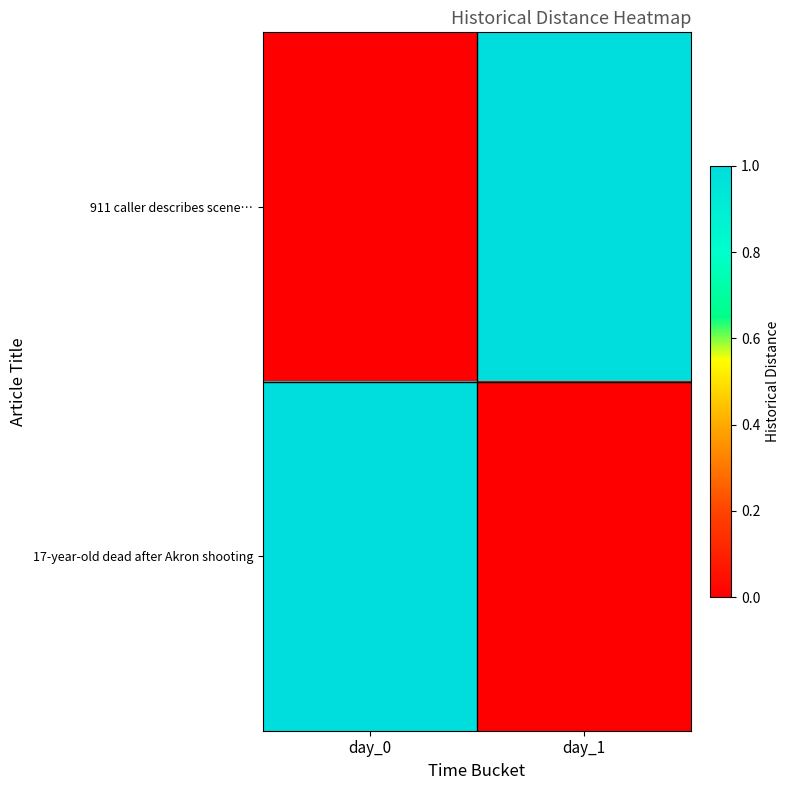

Between day_1 and day_0, which is larger?

day_1